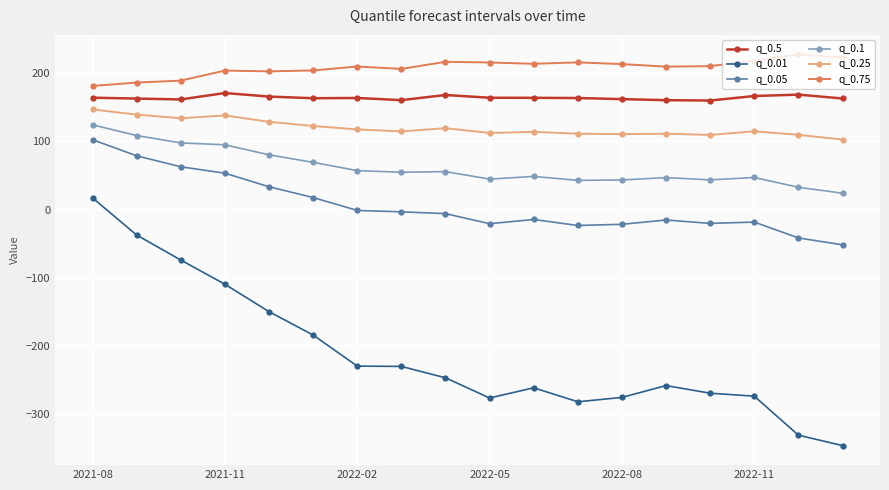

In q_0.01, how many points are higher than both neighbors (excluding endpoints)?

2